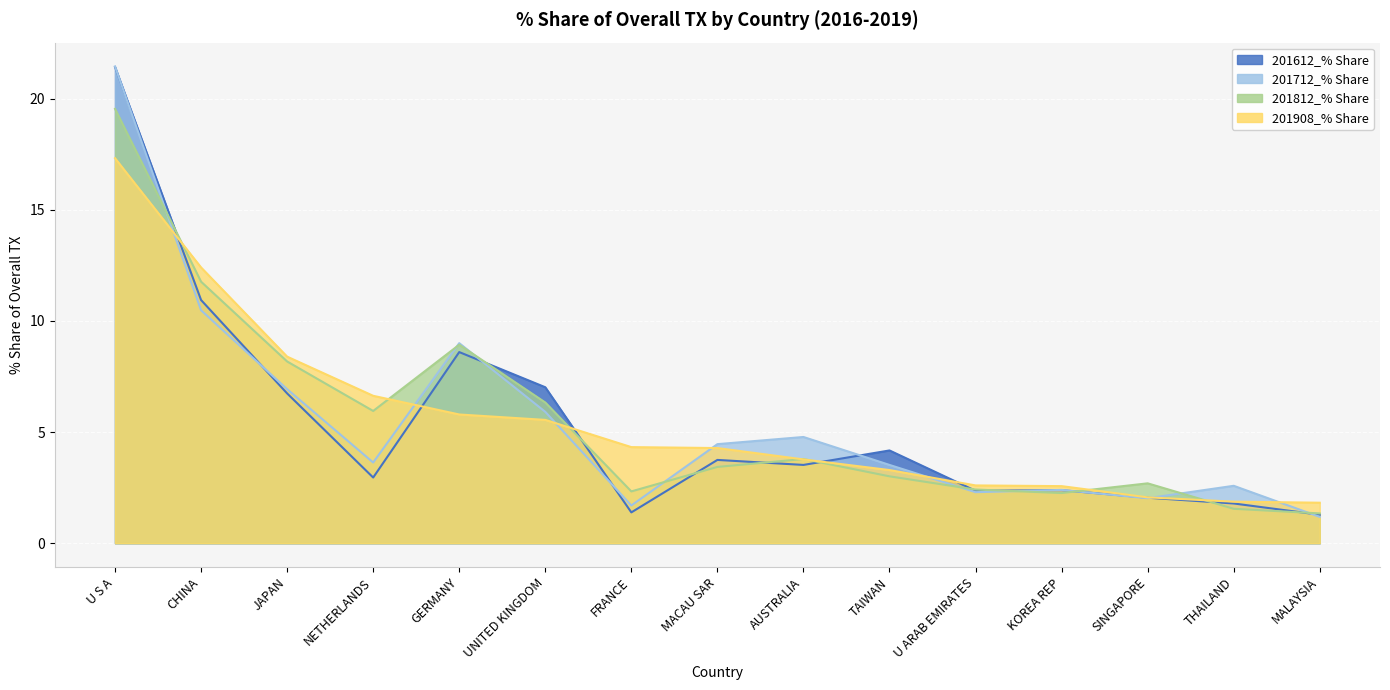

Between AUSTRALIA and KOREA REP, which series saw the biggest shift?

201712_% Share